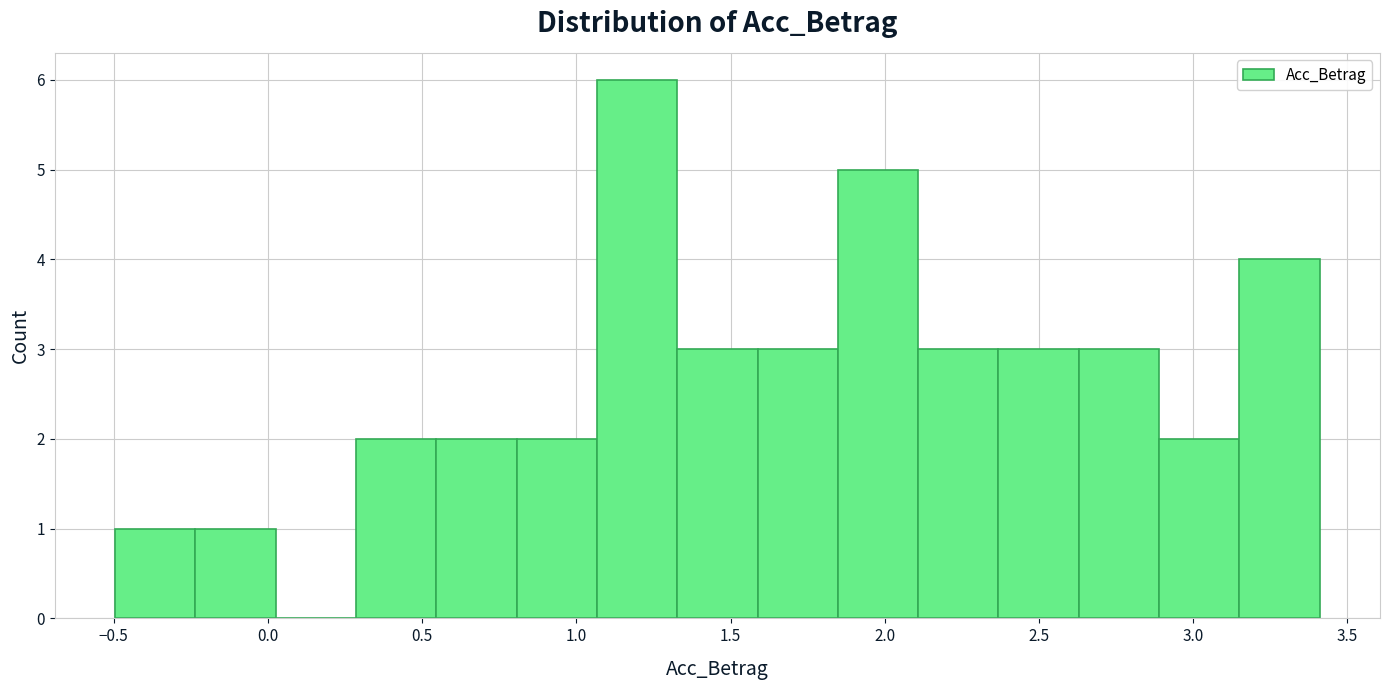

How tall is the bar that spans -0.50 to -0.25 on the x-axis? Neither the bar edges nor the heights are printed on the chart, so give them approximately, as read against the axes.

1